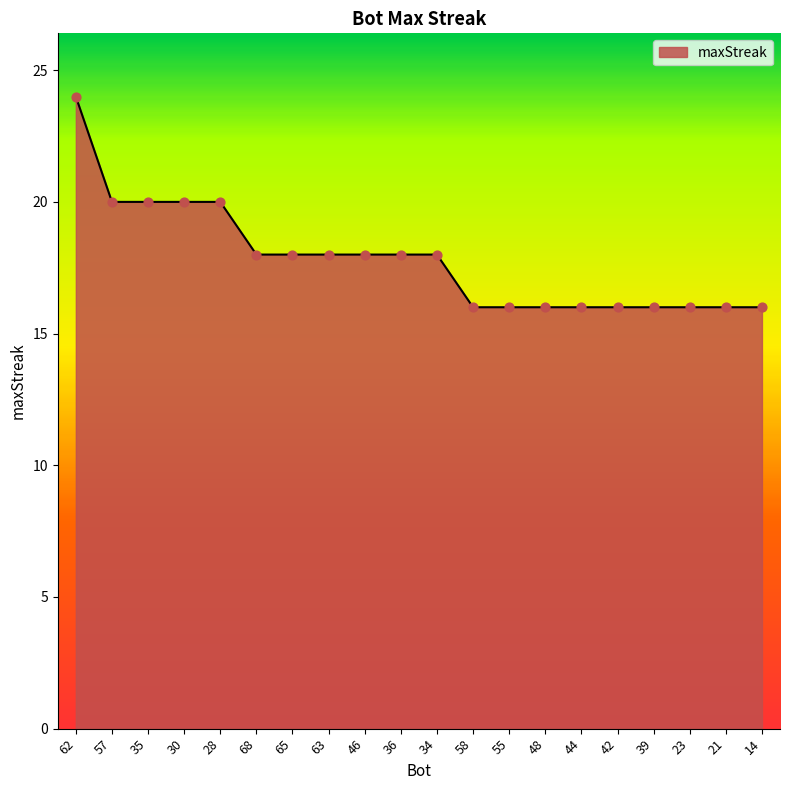

Between 57 and 14, which is larger?

57